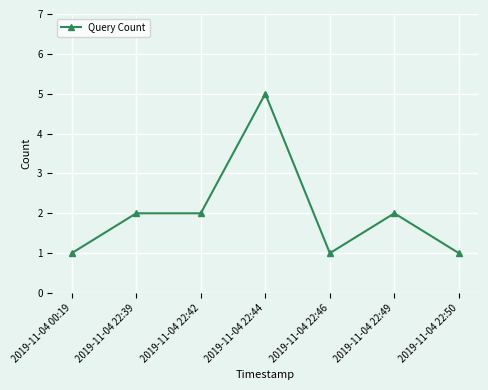

How many lines are shown in the chart?

1